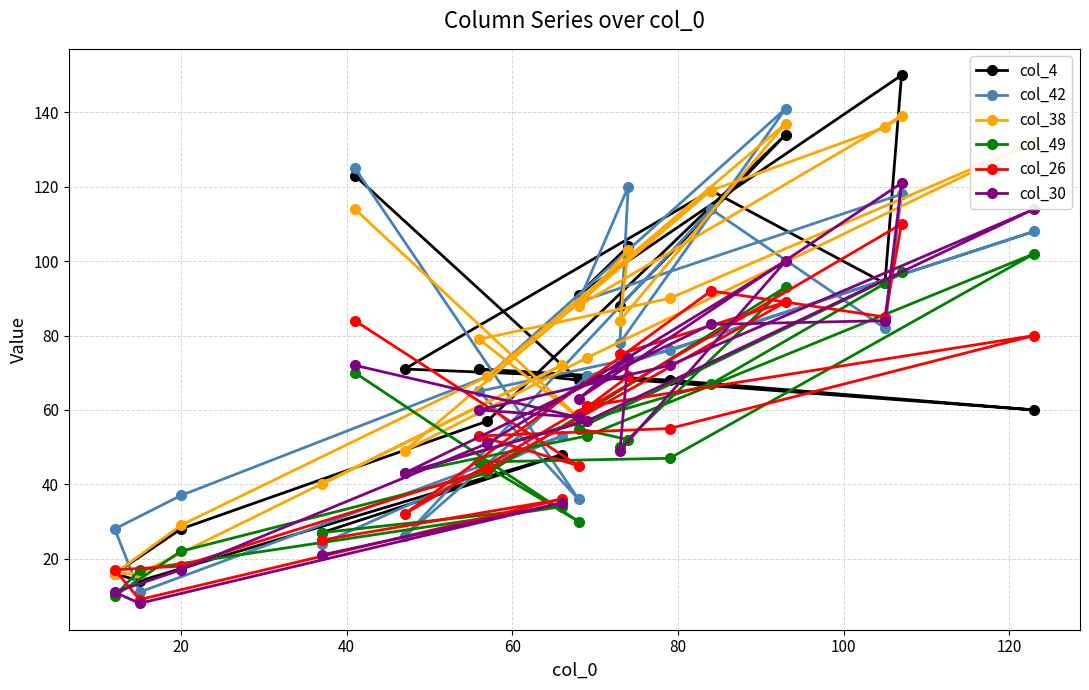

Which series has the largest total across all categories?

col_38